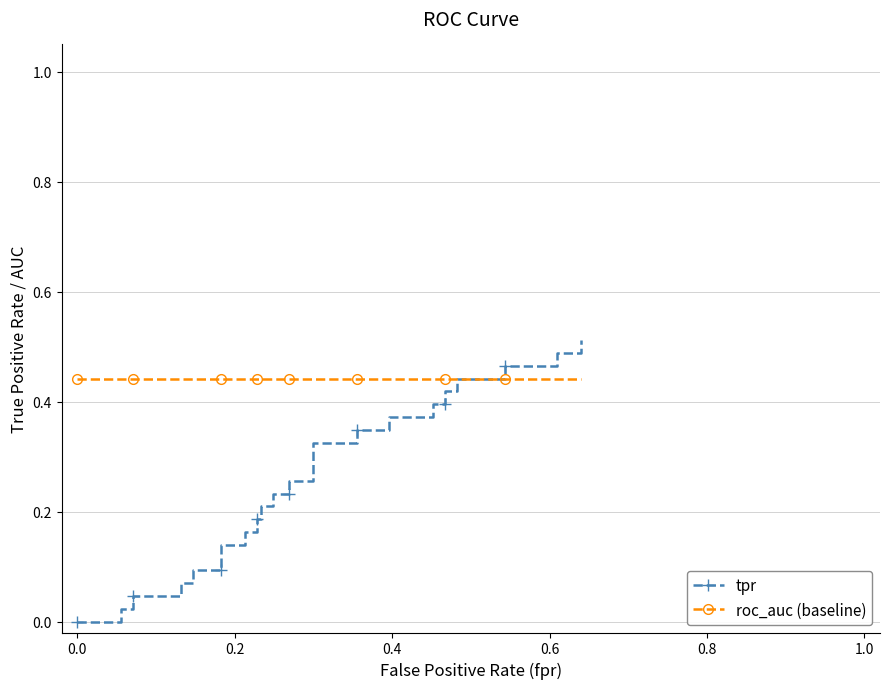

How many categories are shown in the chart?

40